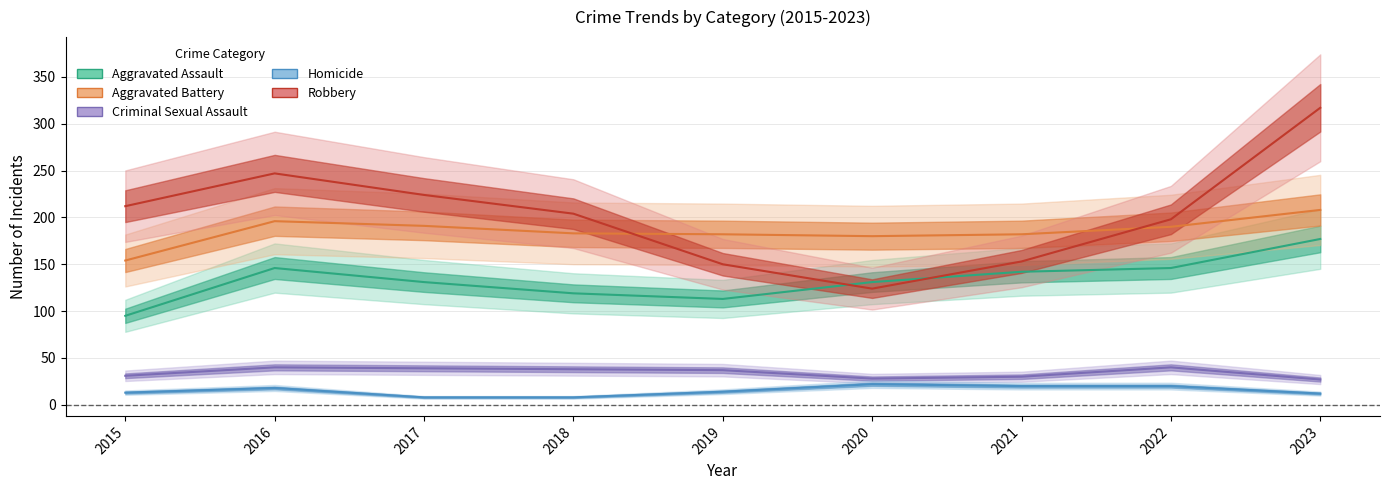

What value does the Homicide series have at 2017, to the nearest 5?

10